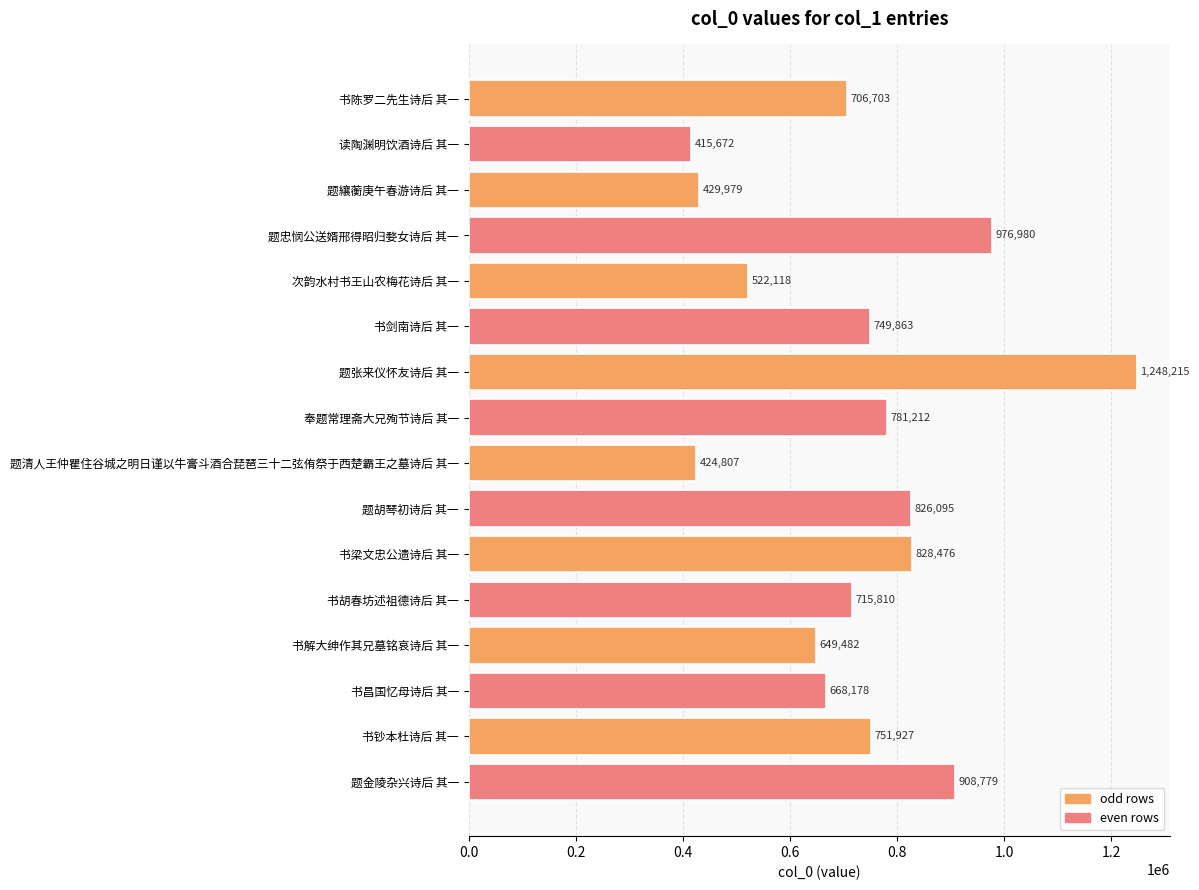

How many bars are there in total?

16